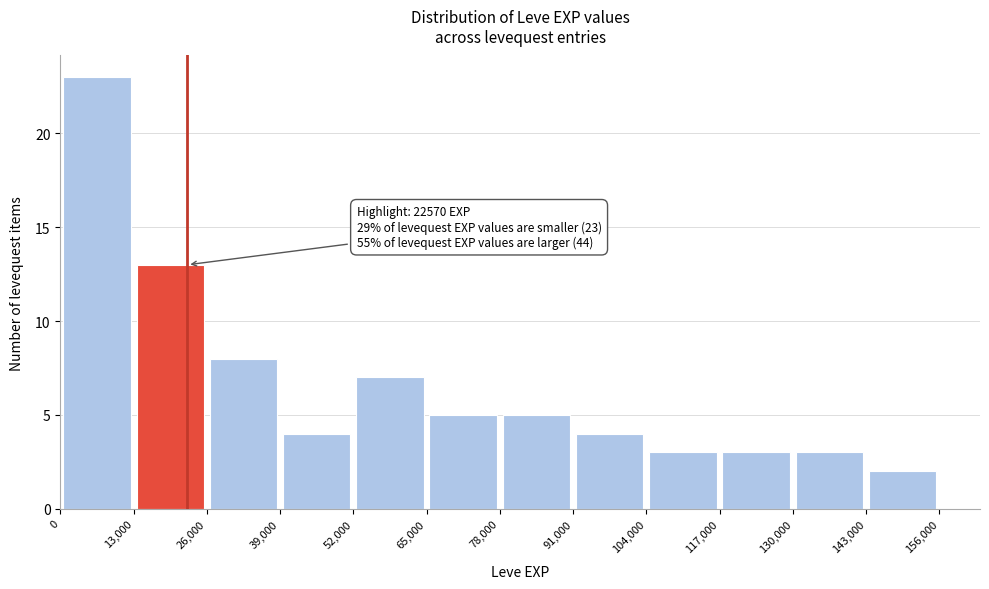

Over which range of the x-axis is the bar tallest?

0 to 13,000